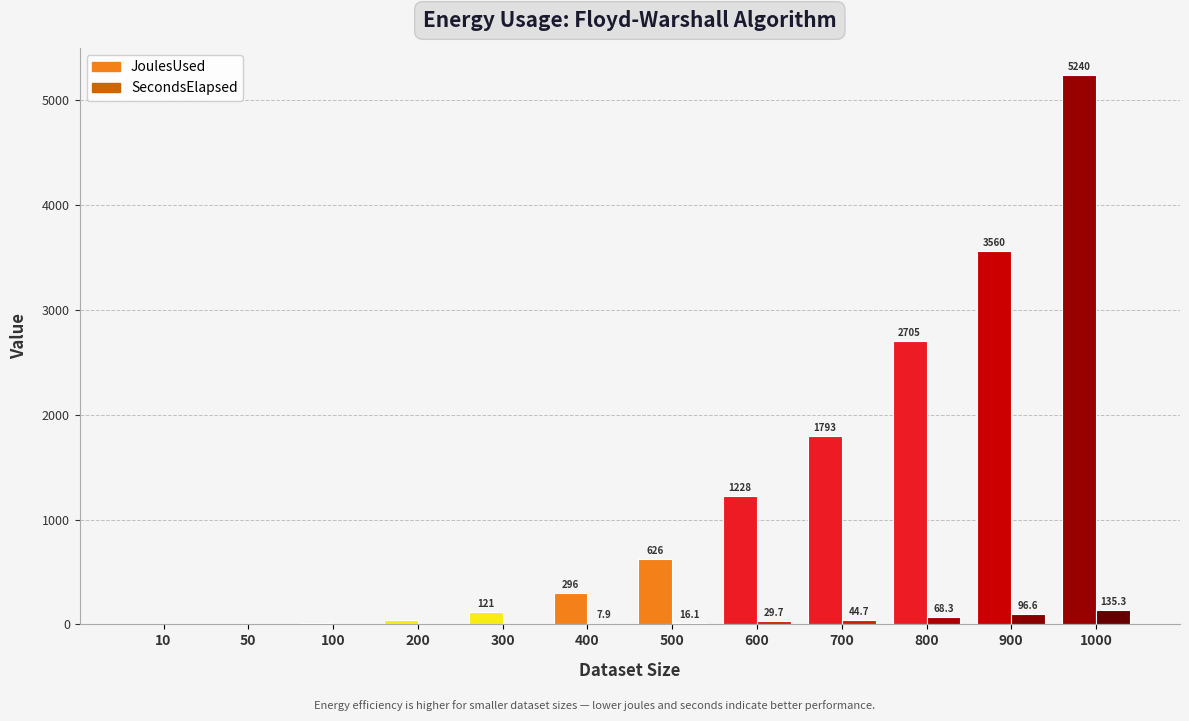

What value does the SecondsElapsed series have at 800?

68.3